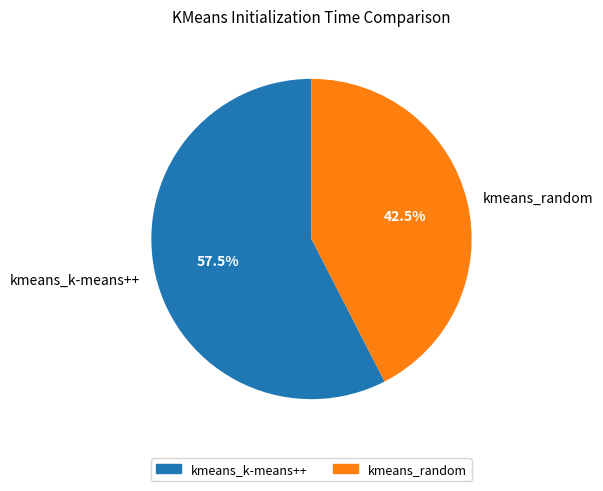

Which slice represents more than half of the pie?

kmeans_k-means++